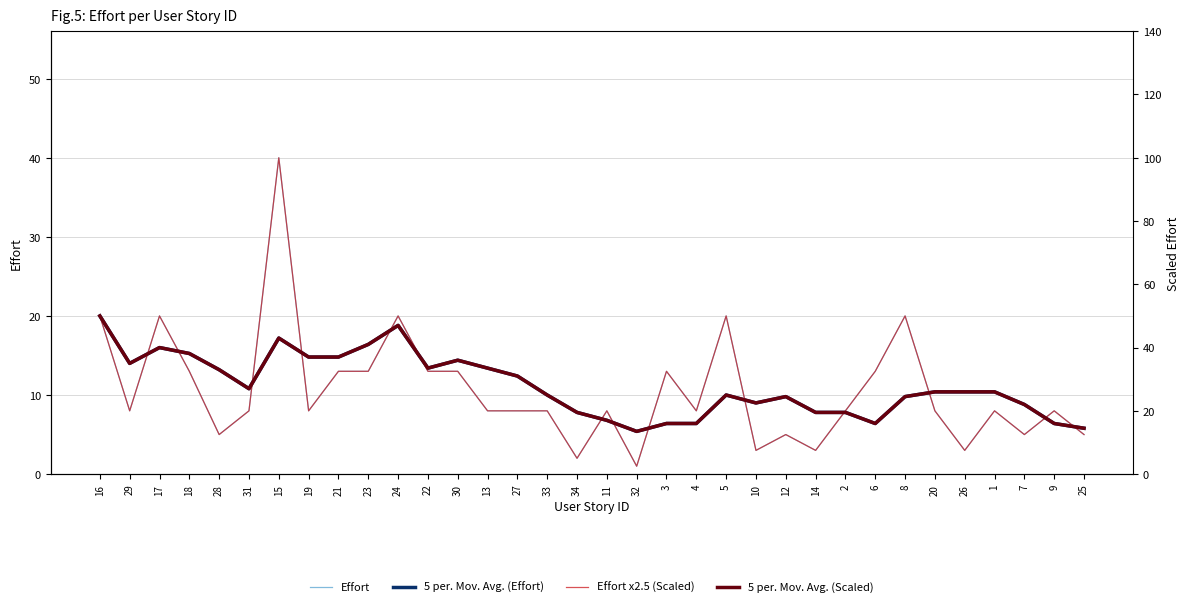

True or false: 5 per. Mov. Avg. (Scaled) has a value of 22.5 at 10.

True